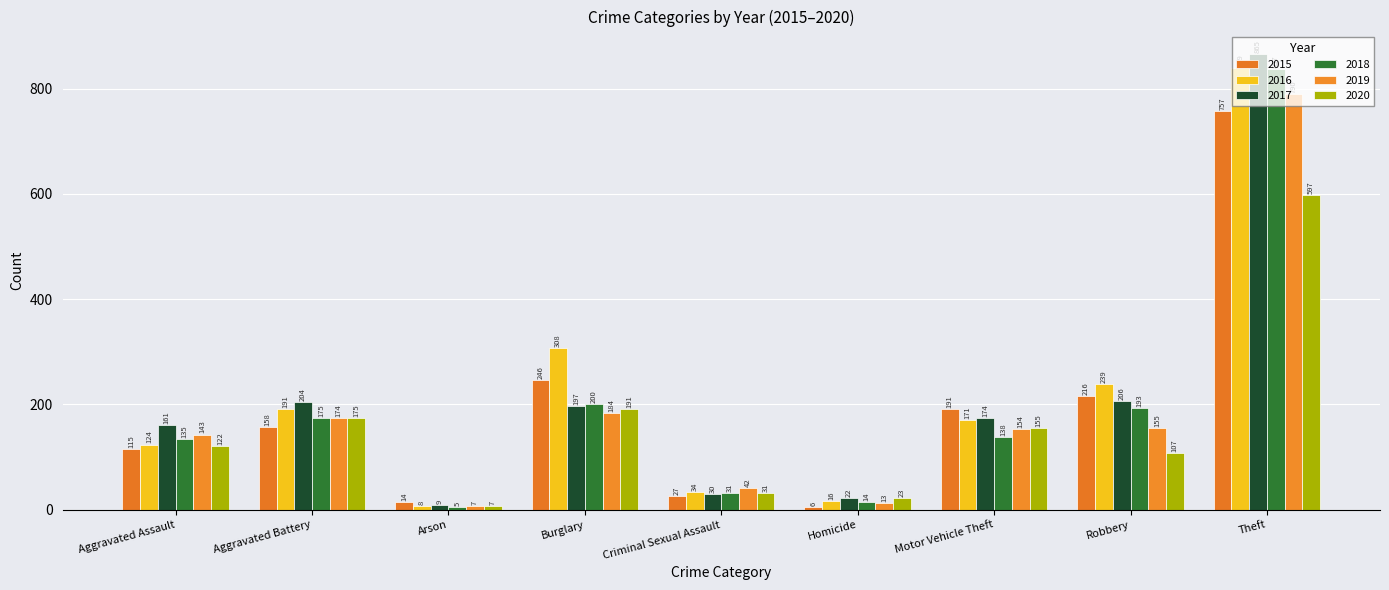

The 2016 series shows 839 at Theft. True or false?

True